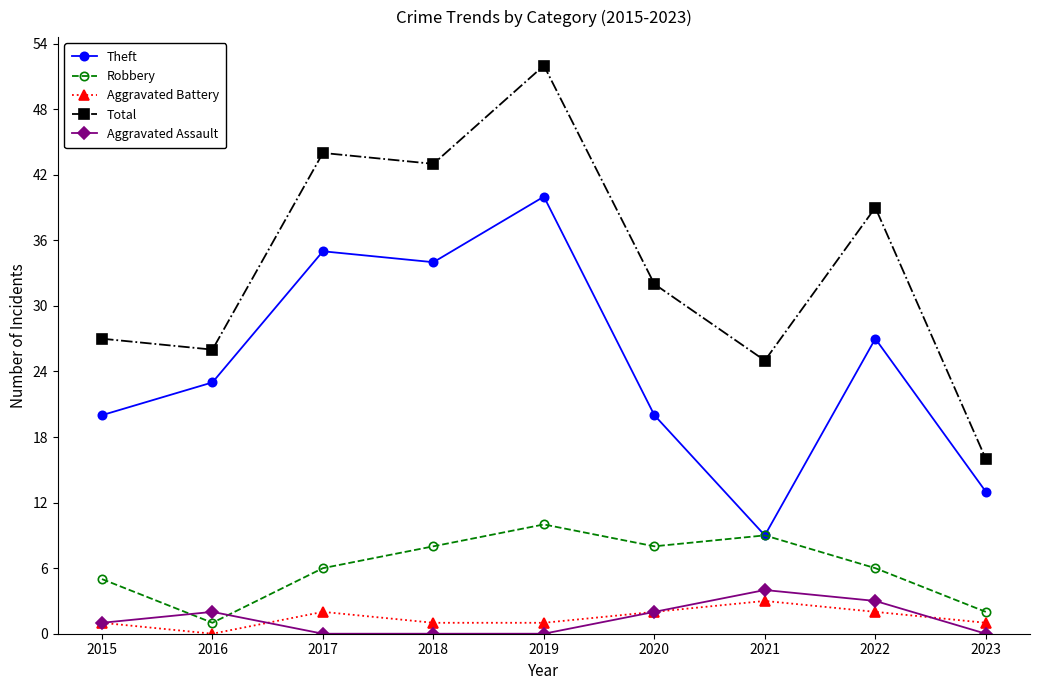

The Total series shows 28 at 2017. True or false?

False